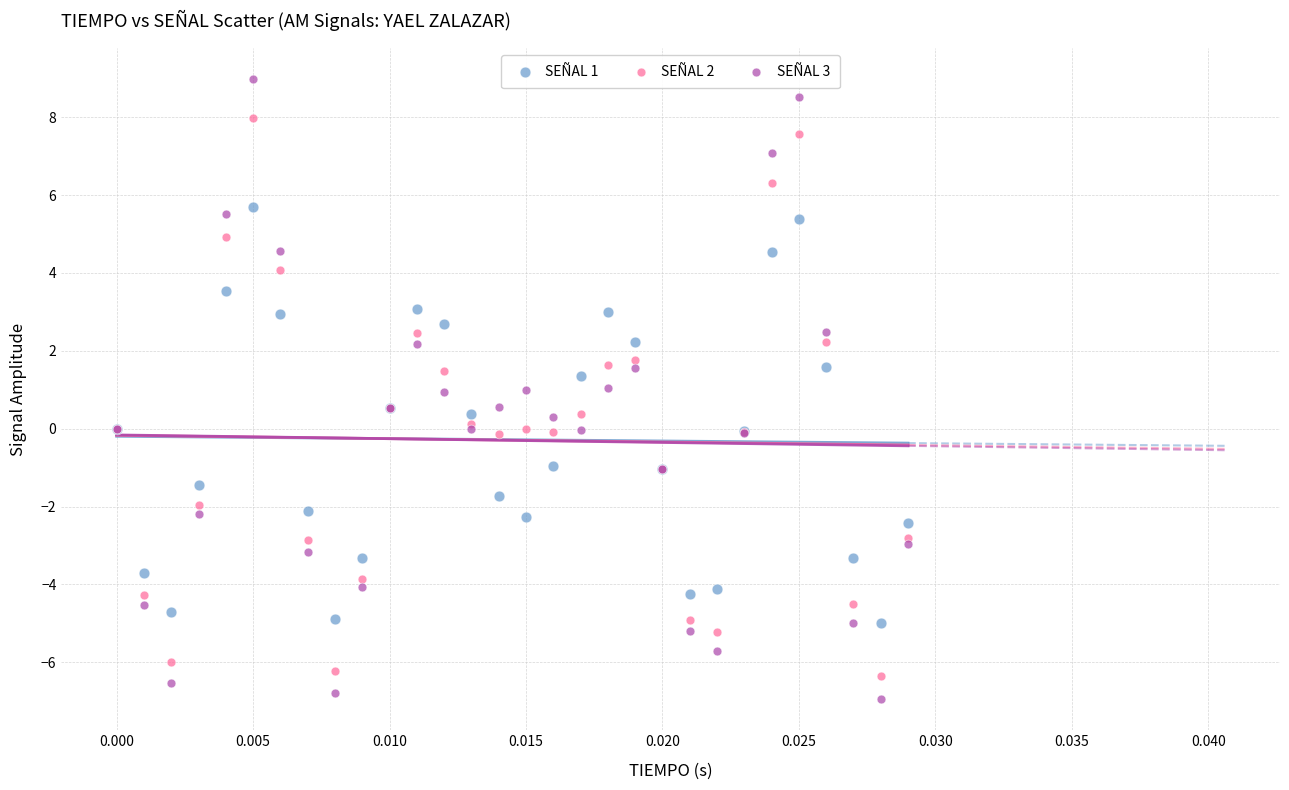

Which series has the largest Y range (max minus min)?

SEÑAL 3